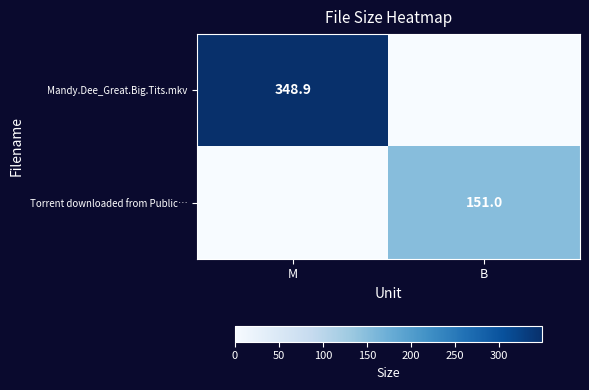

Is it true that Torrent downloaded from Public… equals 65.3 at B?

False